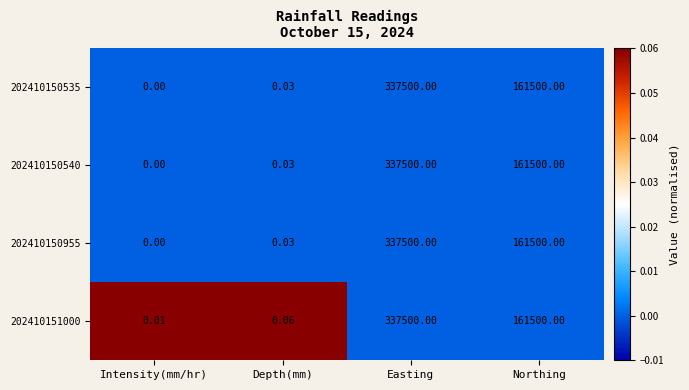

At which category is the sum across all series the highest?

Easting